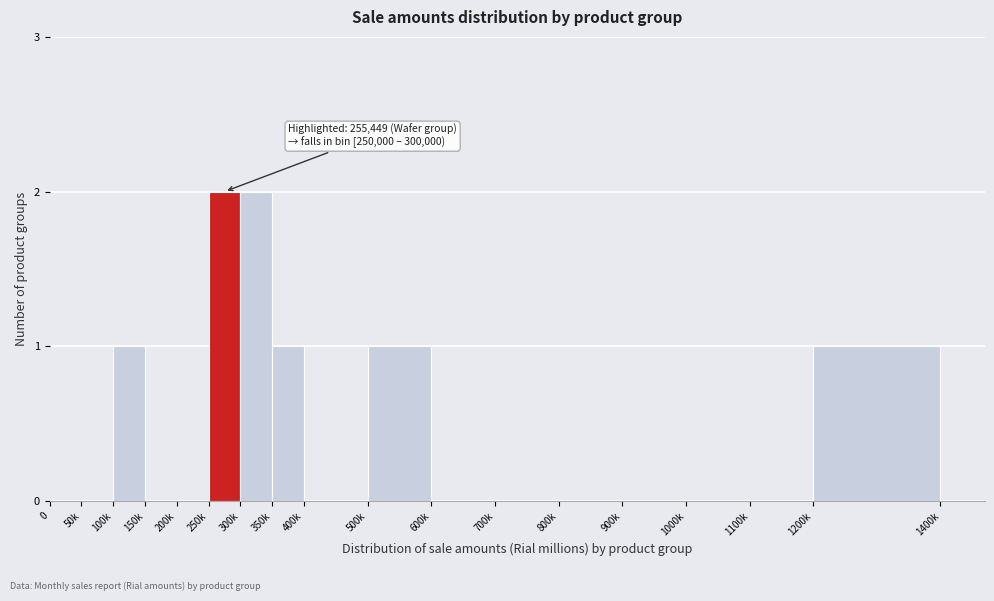

Reading left to right, what are all the values shown in this chart?

0=0	50k=0	100k=1	150k=0	200k=0	250k=2	300k=2	350k=1	400k=0	500k=1	600k=0	700k=0	800k=0	900k=0	1000k=0	1100k=0	1200k=1